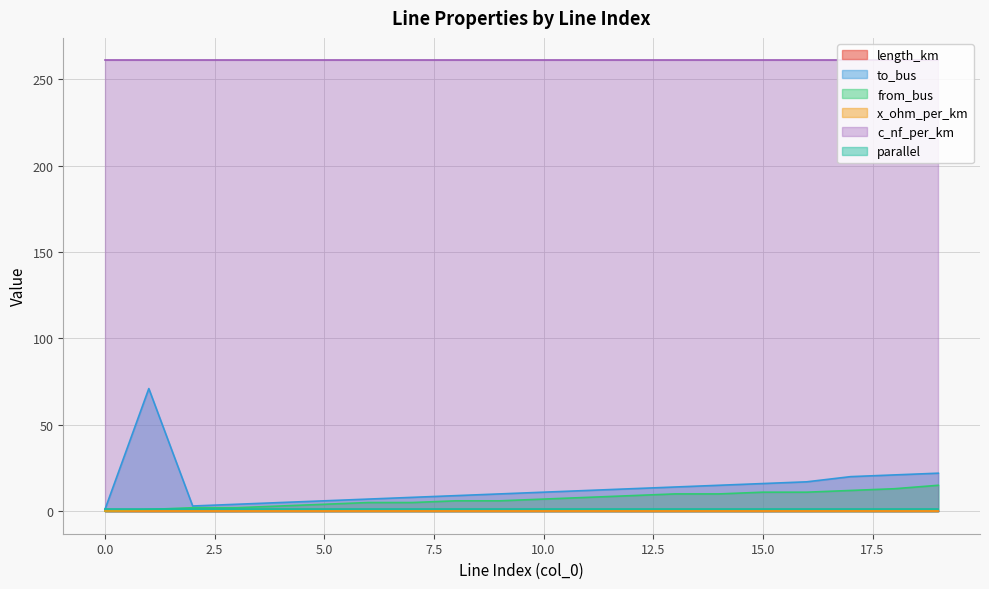

How many values in the to_bus series exceed 12?

9